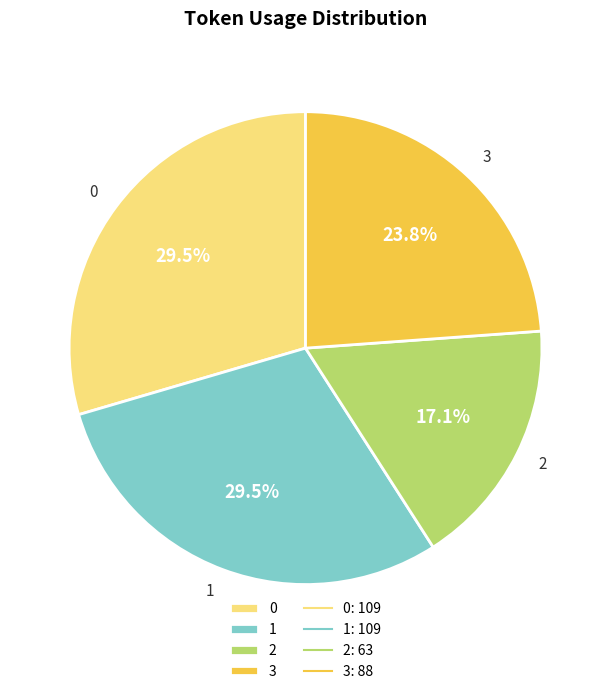

What portion of the pie excludes 2?

82.9%